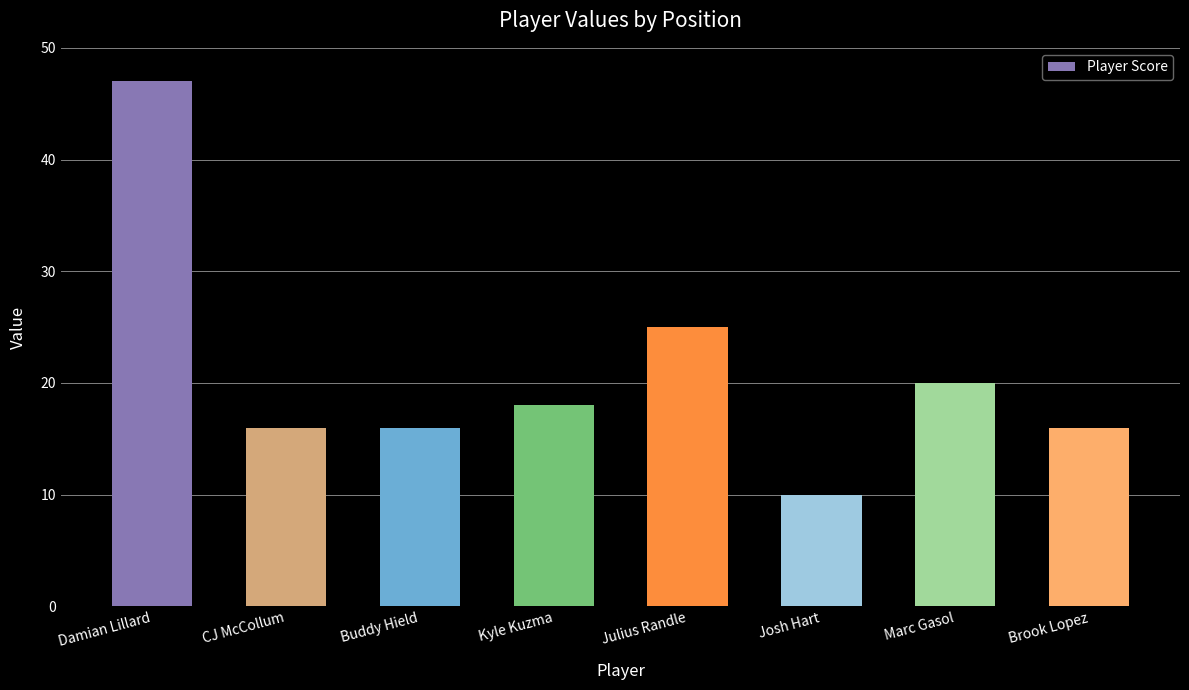

Between Brook Lopez and Marc Gasol, which is larger?

Marc Gasol